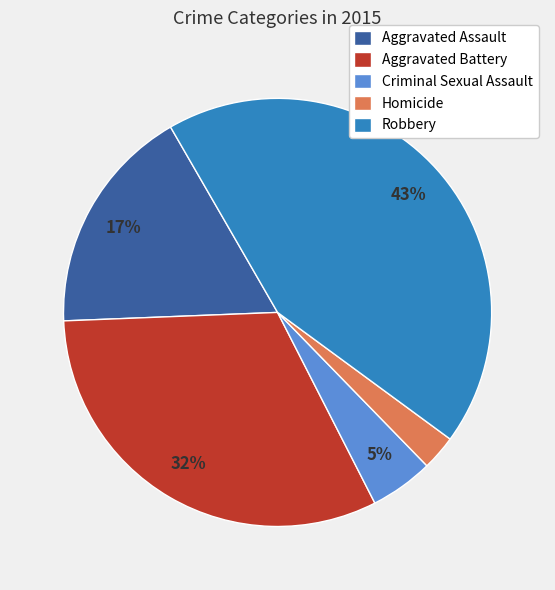

How many slices are in this pie chart?

5